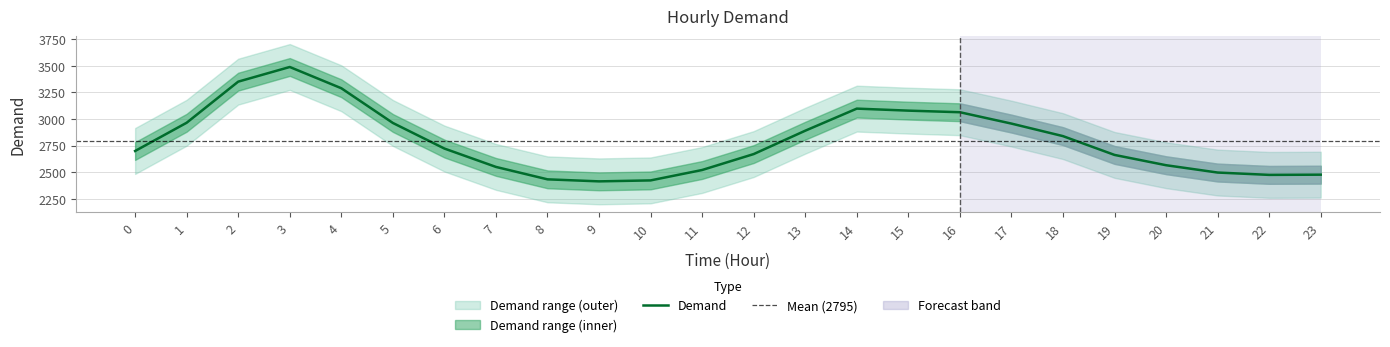

How many lines are shown in the chart?

1